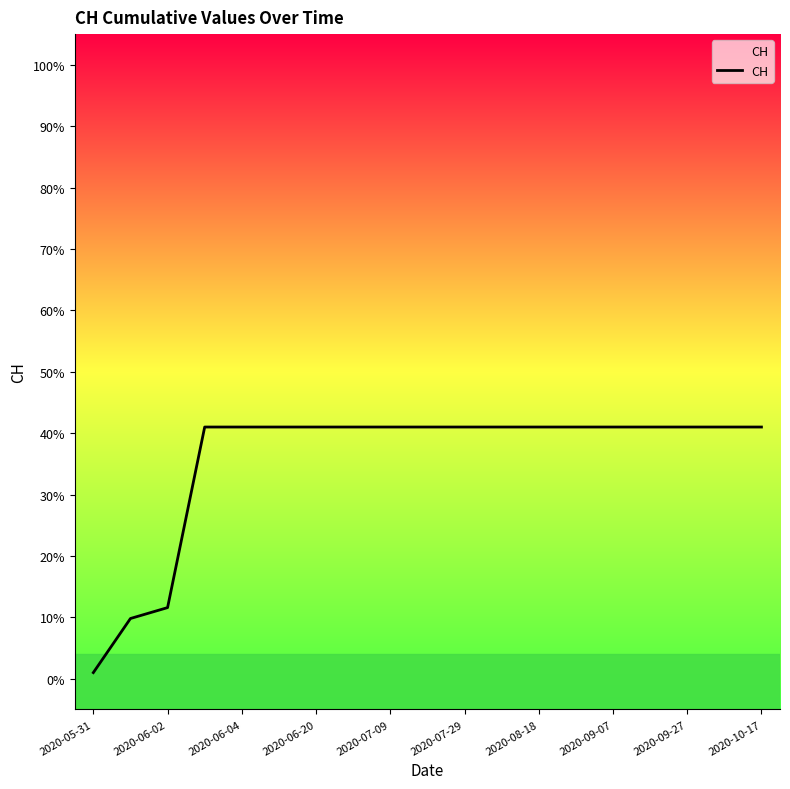

True or false: there are more than 2 points higher than both neighbors.

False